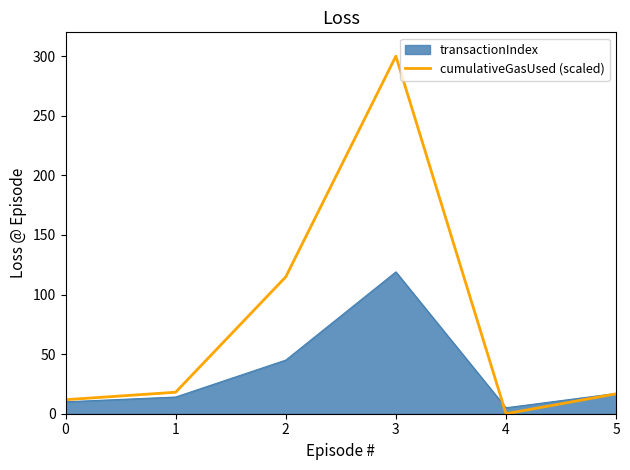

Reading left to right, transcribe all the data shown in this chart.

transactionIndex: 10.0	14.0	45.0	119.0	5.0	17.0
cumulativeGasUsed (scaled): 11.7	18.0	114.8	300.0	0.0	16.7